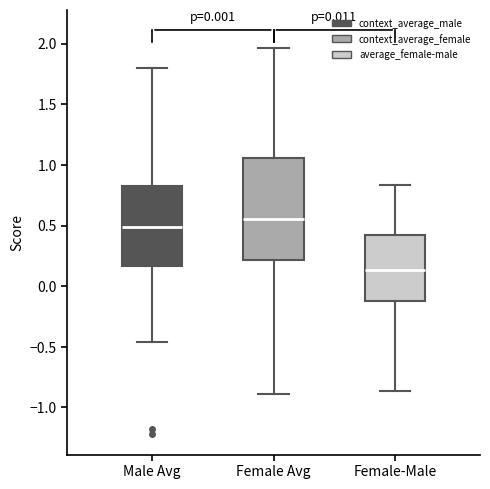

Reading left to right, read every box against the y-axis: the position of its median line, the range the box covers, and the ends of its whiskers. The values are not printed on the chart, so give them approximately, as read against the axis.

Male Avg: median 0.50, box 0.15 to 0.80, whiskers -0.45 to 1.80
Female Avg: median 0.55, box 0.20 to 1.05, whiskers -0.90 to 1.95
Female-Male: median 0.15, box -0.10 to 0.40, whiskers -0.85 to 0.85